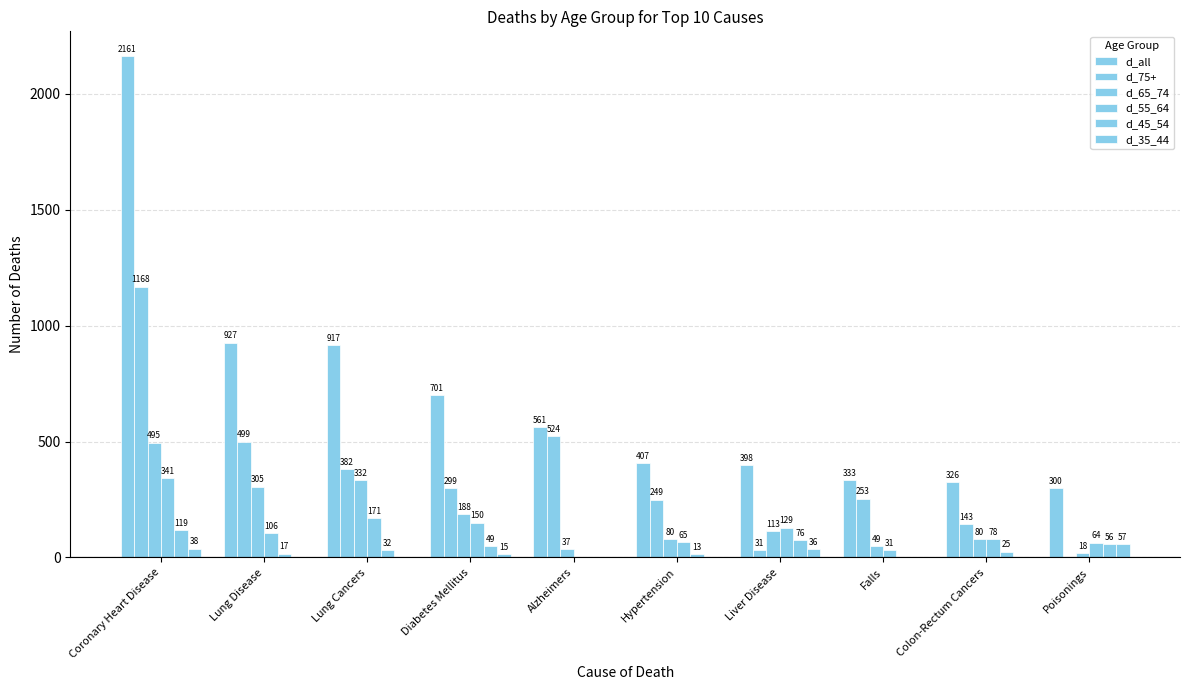

What is the difference between the second highest and second lowest values in the d_55_64 series?

140